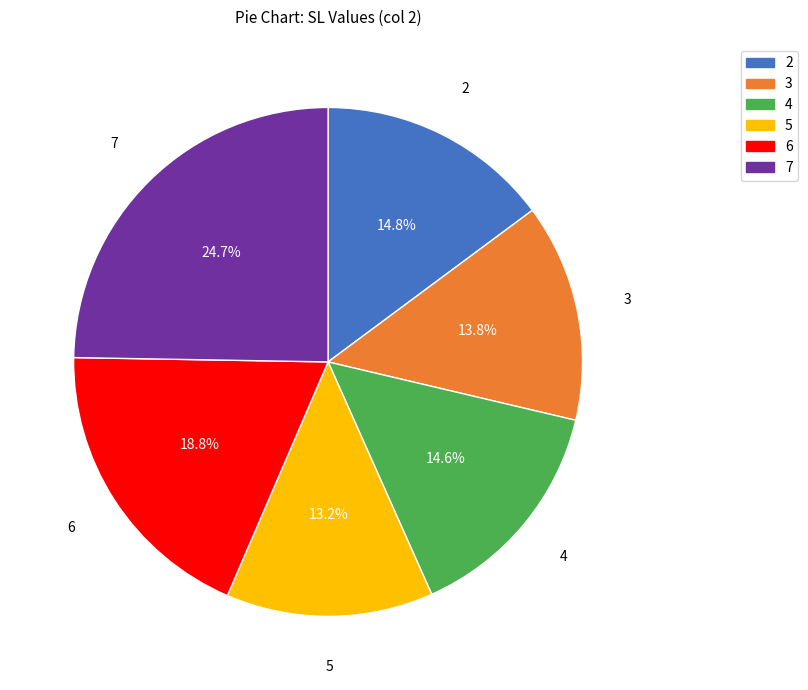

Count the number of slices in the pie.

6